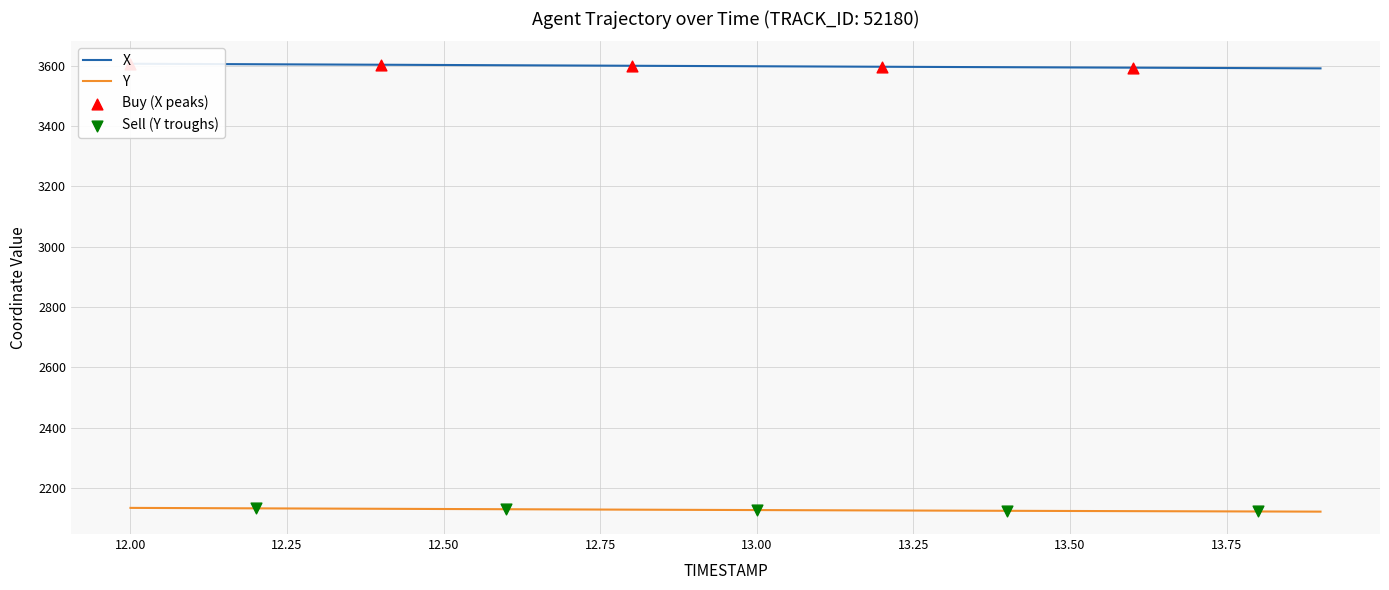

Which series has the largest total across all categories?

X